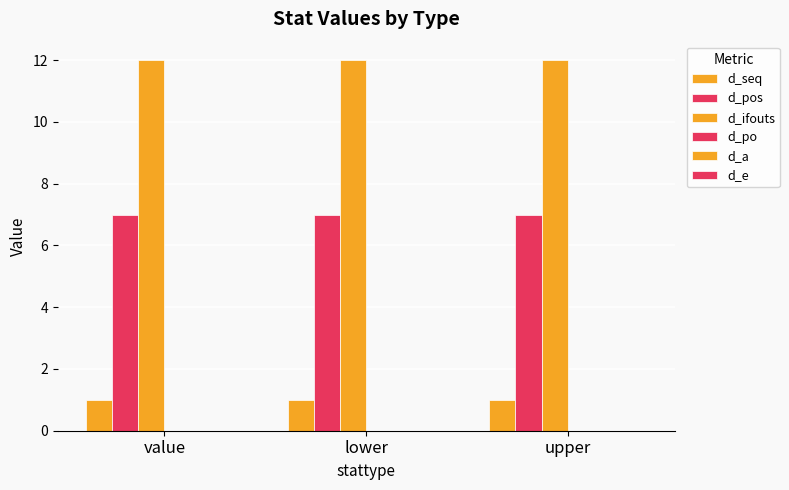

How many distinct data groups are displayed?

3